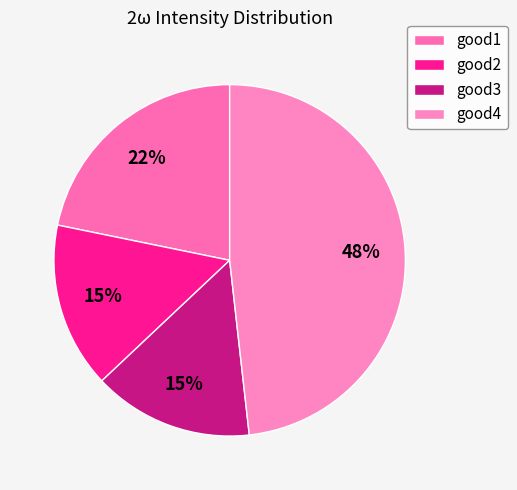

What percentage is NOT represented by good2?

84.8%